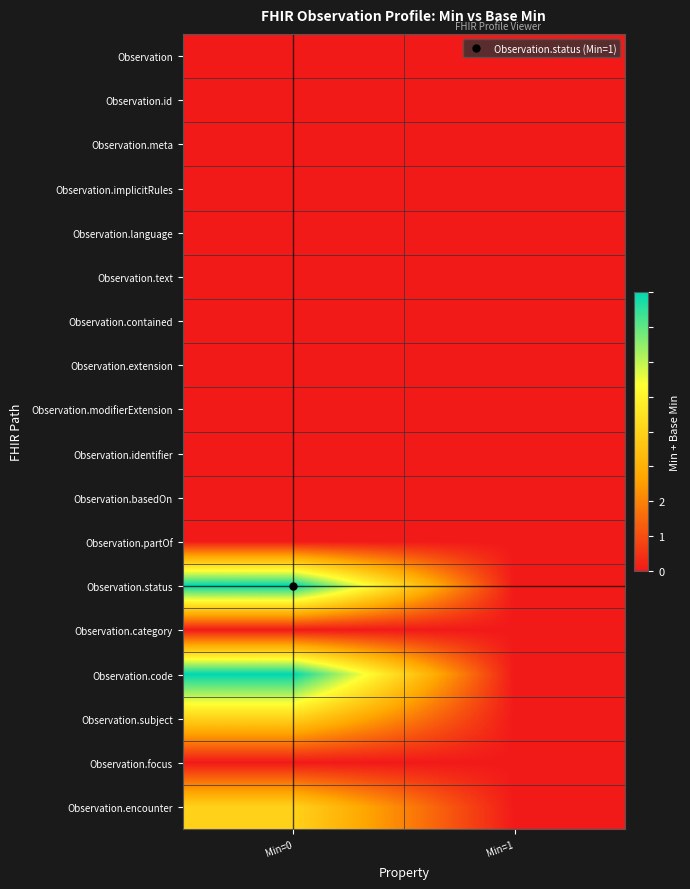

What is the maximum value shown in the chart?

2